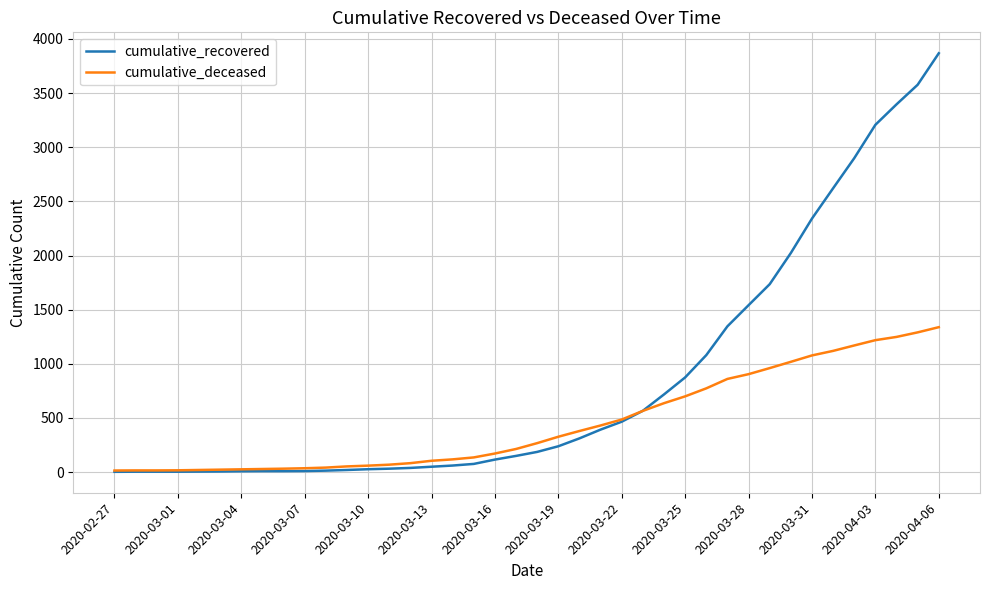

What are all the series names shown in the legend?

cumulative_recovered, cumulative_deceased